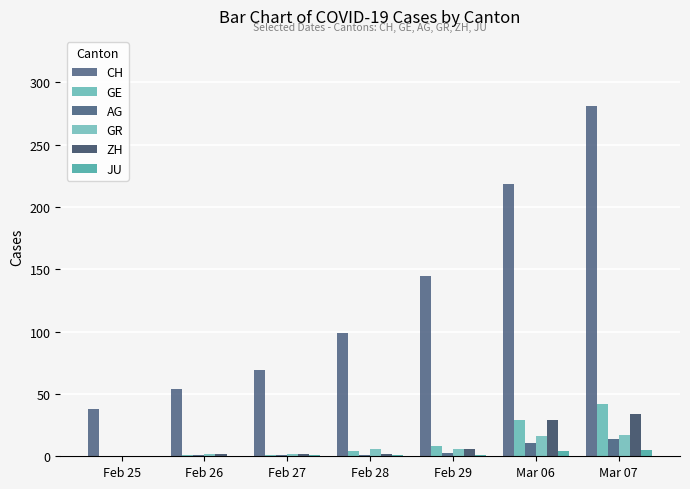

How many data points does each series have?

7